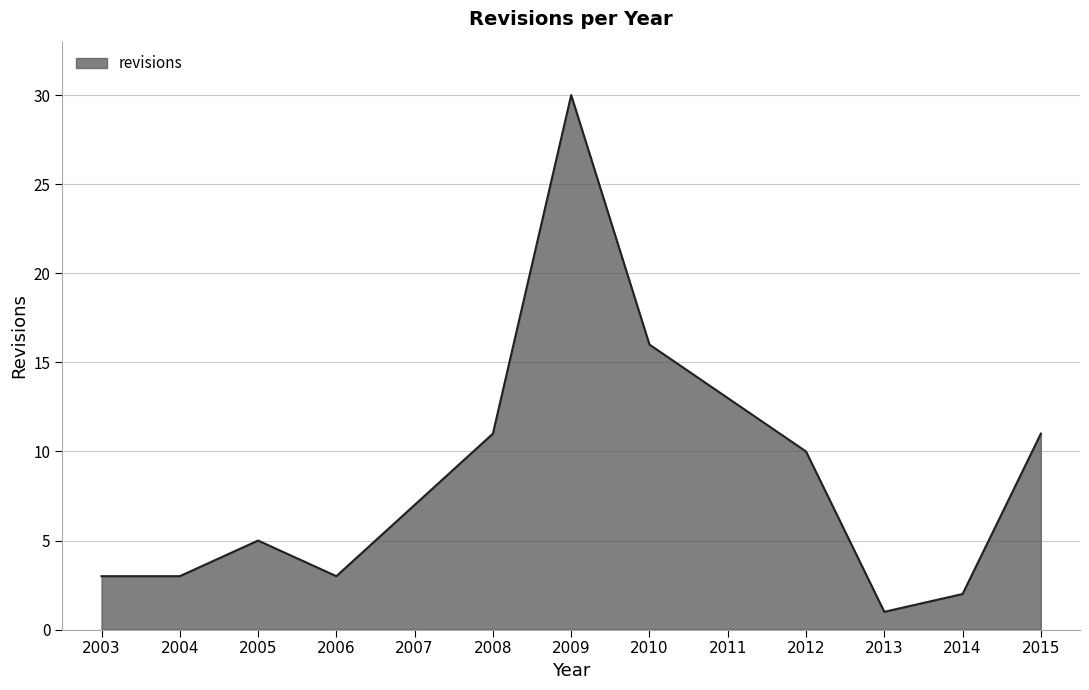

What is the difference between the values at 2008 and 2006?

8